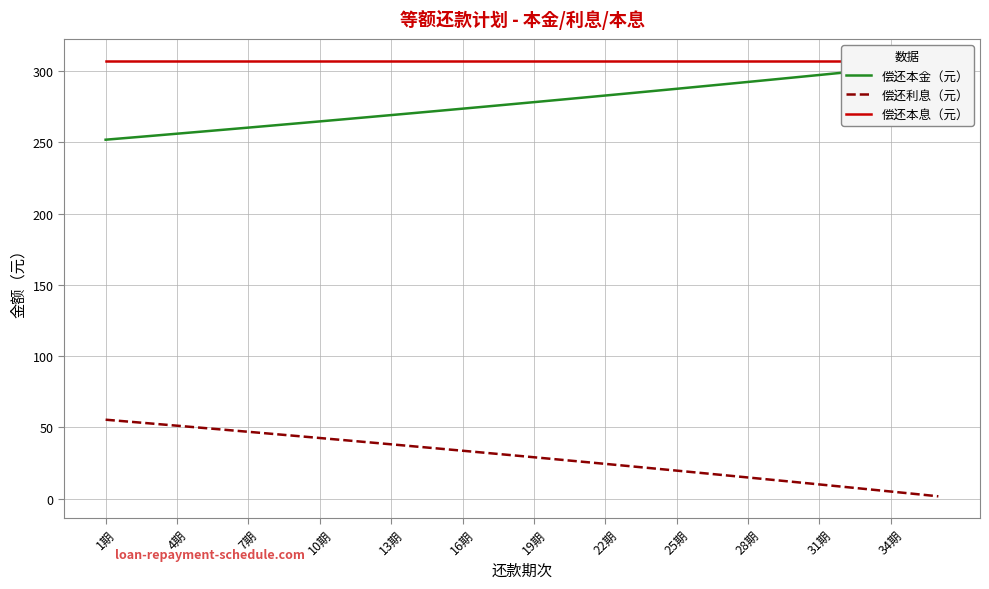

Is it true that 偿还利息（元） equals 5.0 at 34期?

True